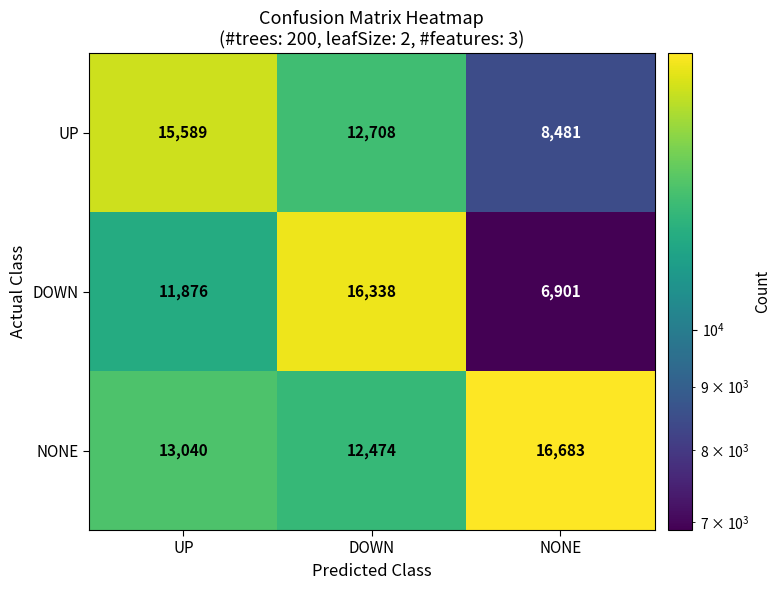

Which series has the widest spread of values?

DOWN